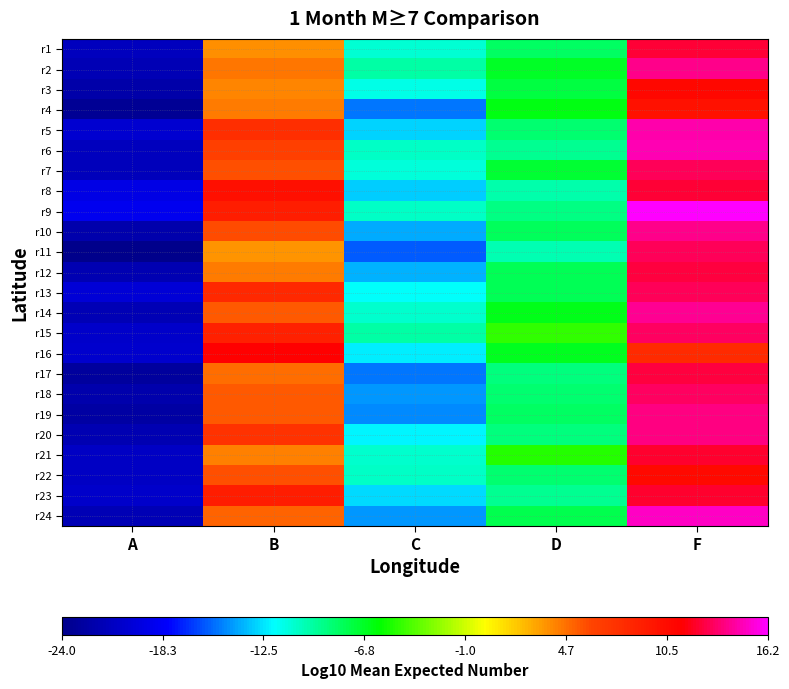

At which category is the sum across all series the highest?

F